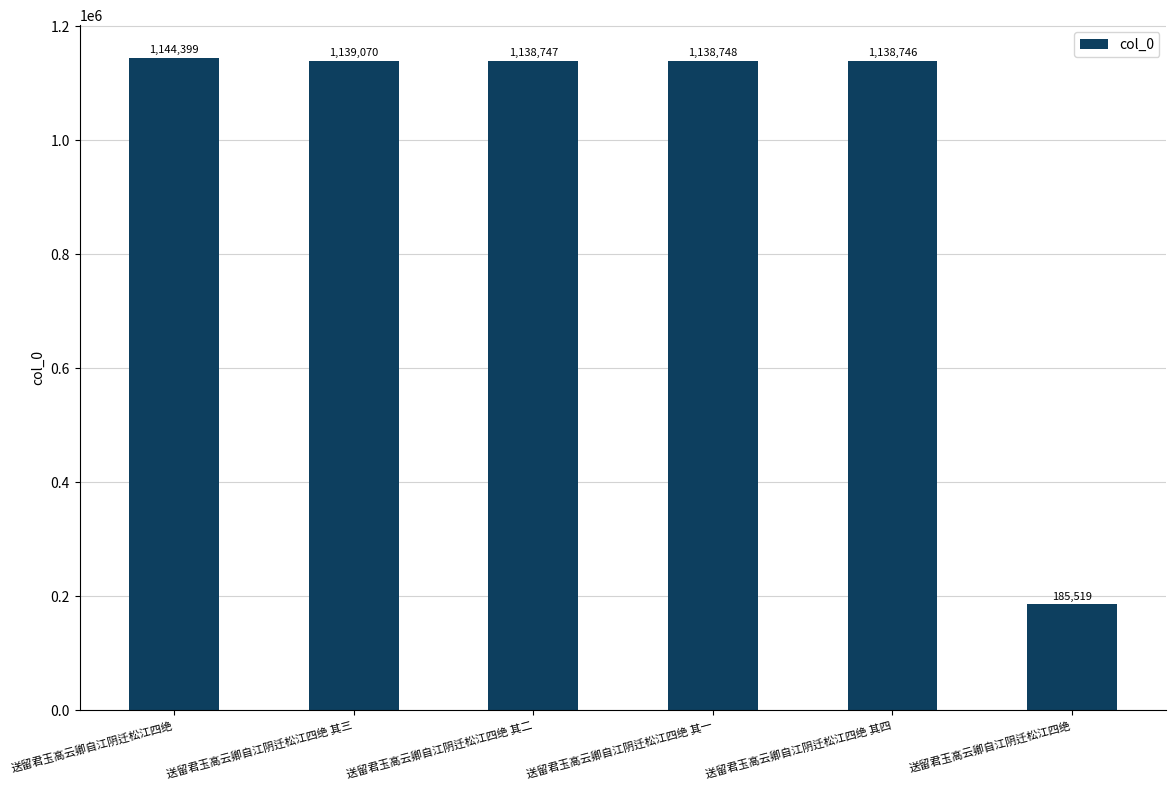

What is the sum of the values at 送留君玉高云卿自江阴迁松江四绝 其三 and 送留君玉高云卿自江阴迁松江四绝 其二?

2277817